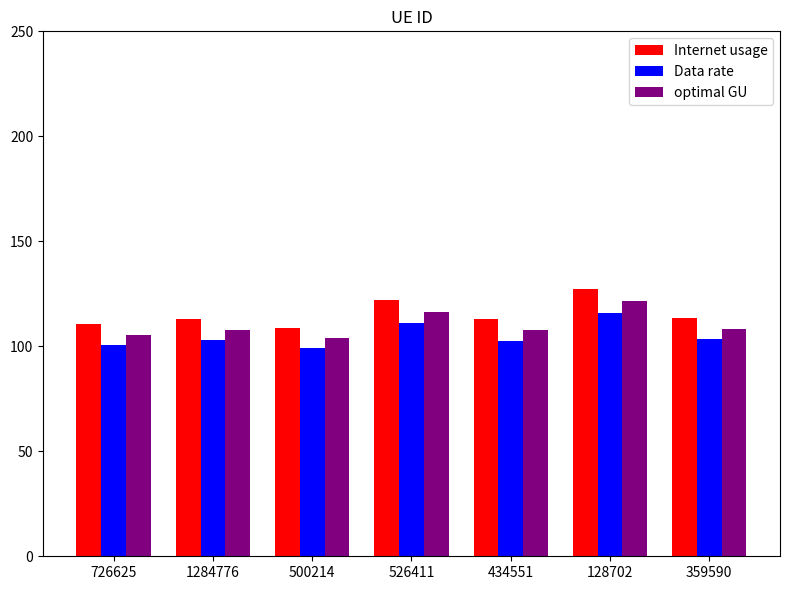

Rank the series at 128702 from highest to lowest value.

Internet usage, optimal GU, Data rate